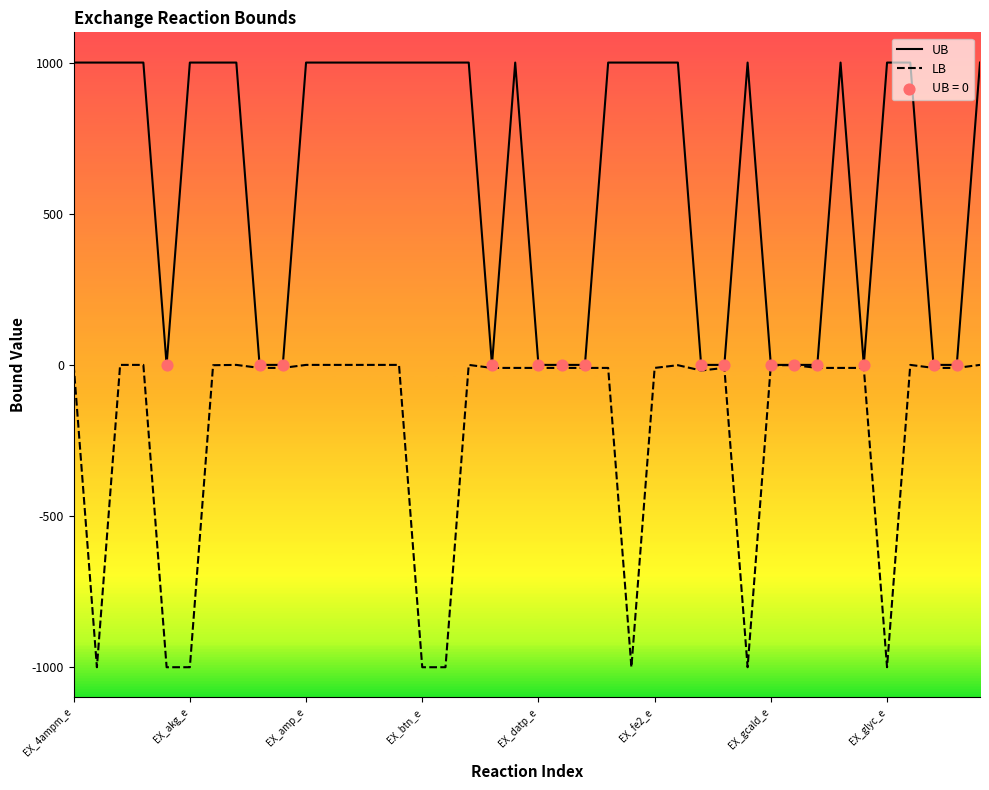

At how many categories does at least one series exceed -281?

40